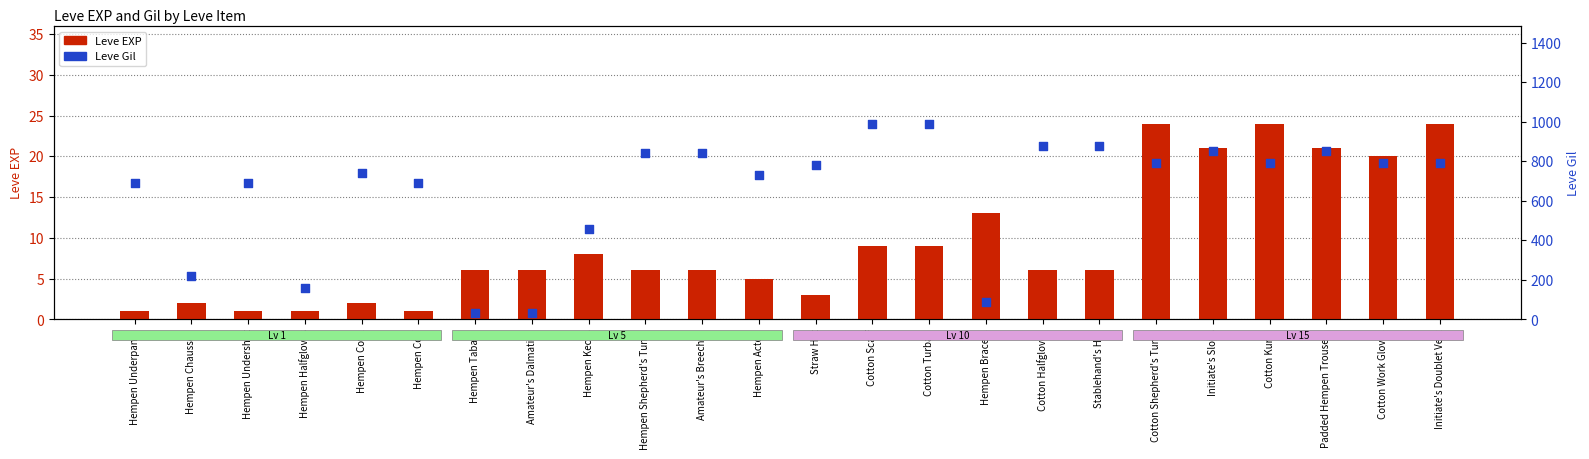

Which series contains the lowest Y value?

Leve EXP